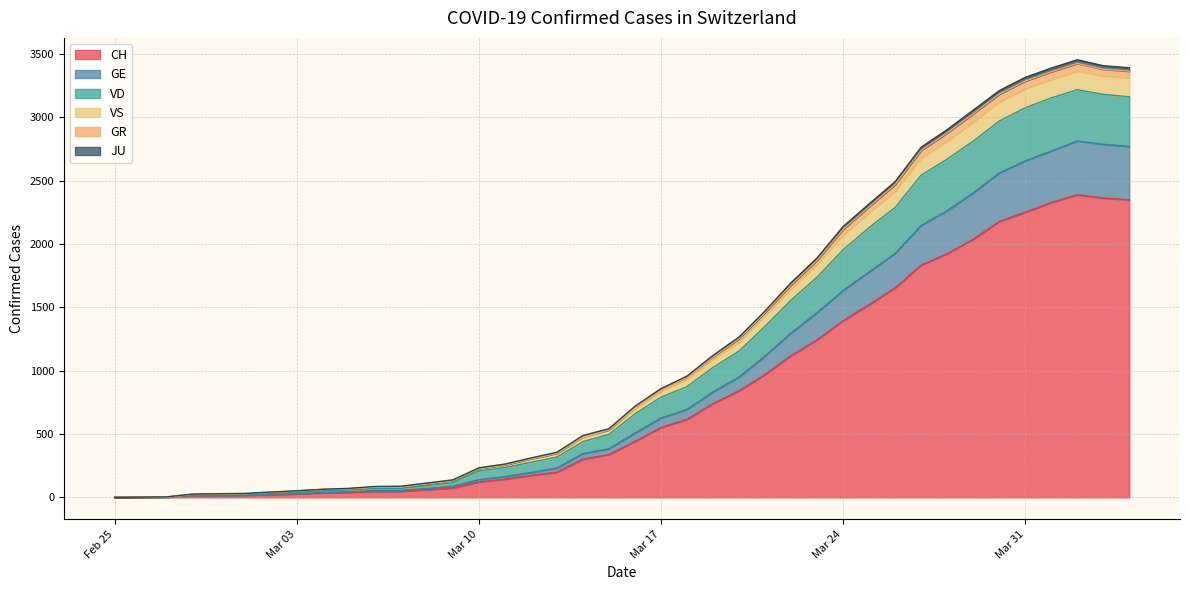

What is the label of the 31st point from the right?

2020-03-05